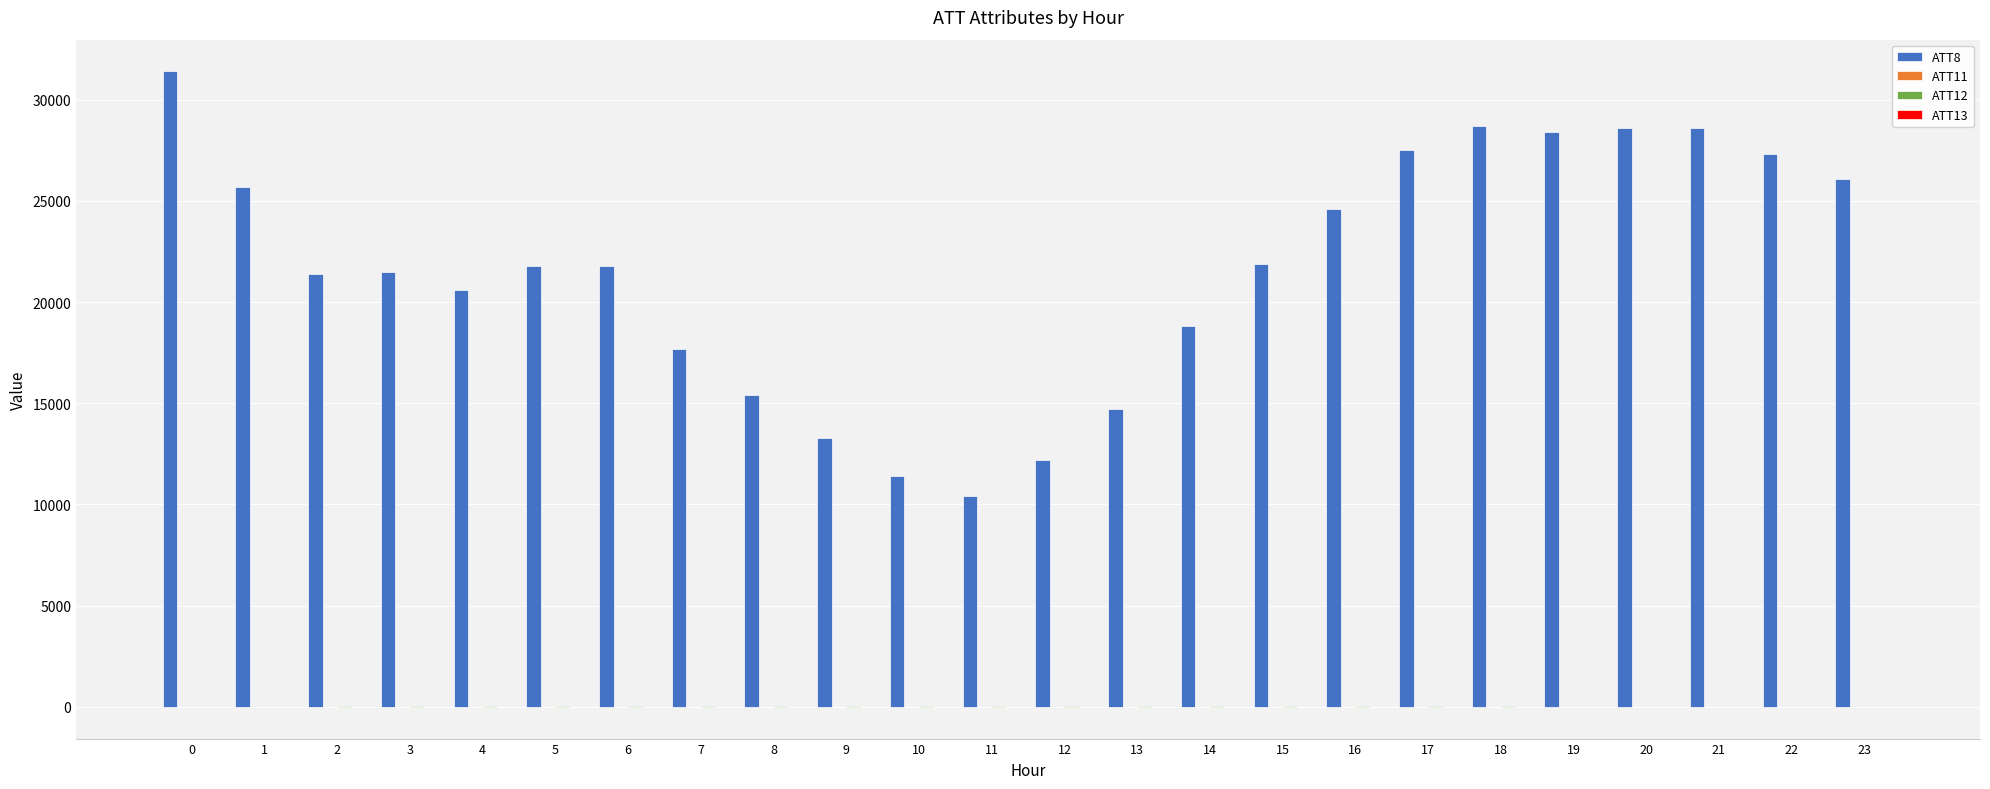

Which series has the largest total across all categories?

ATT8